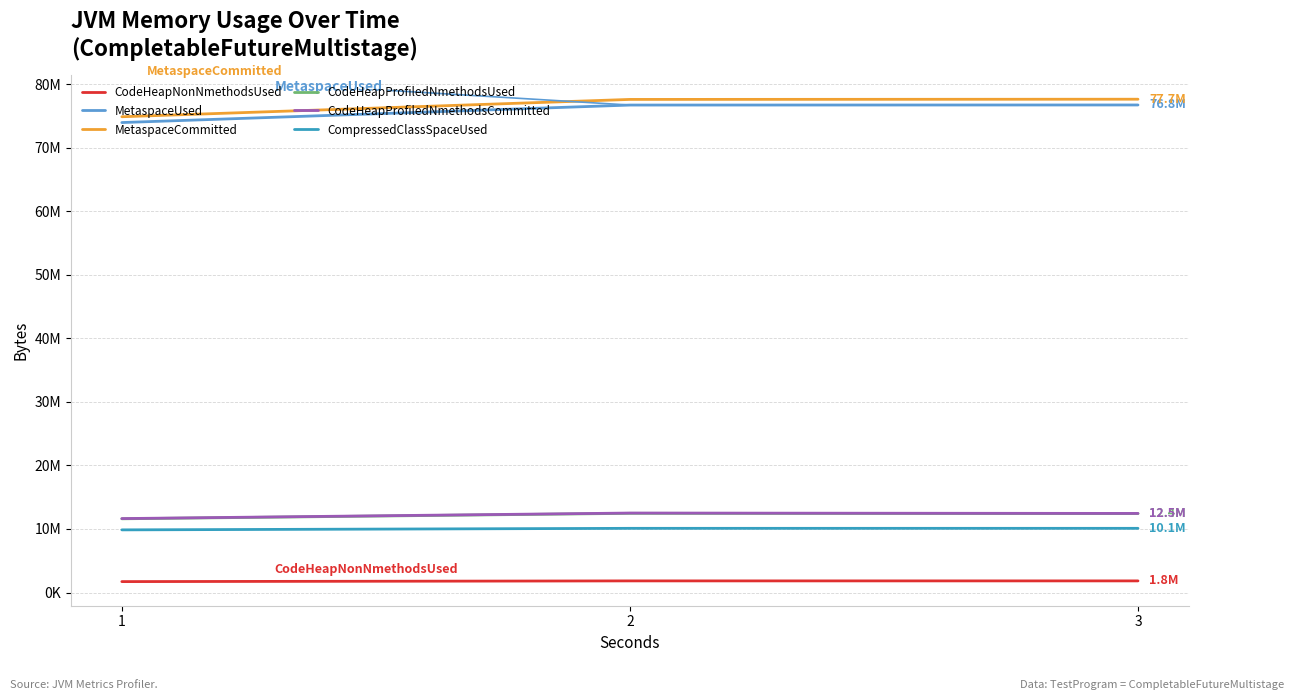

Does the chart have visible grid lines?

Yes